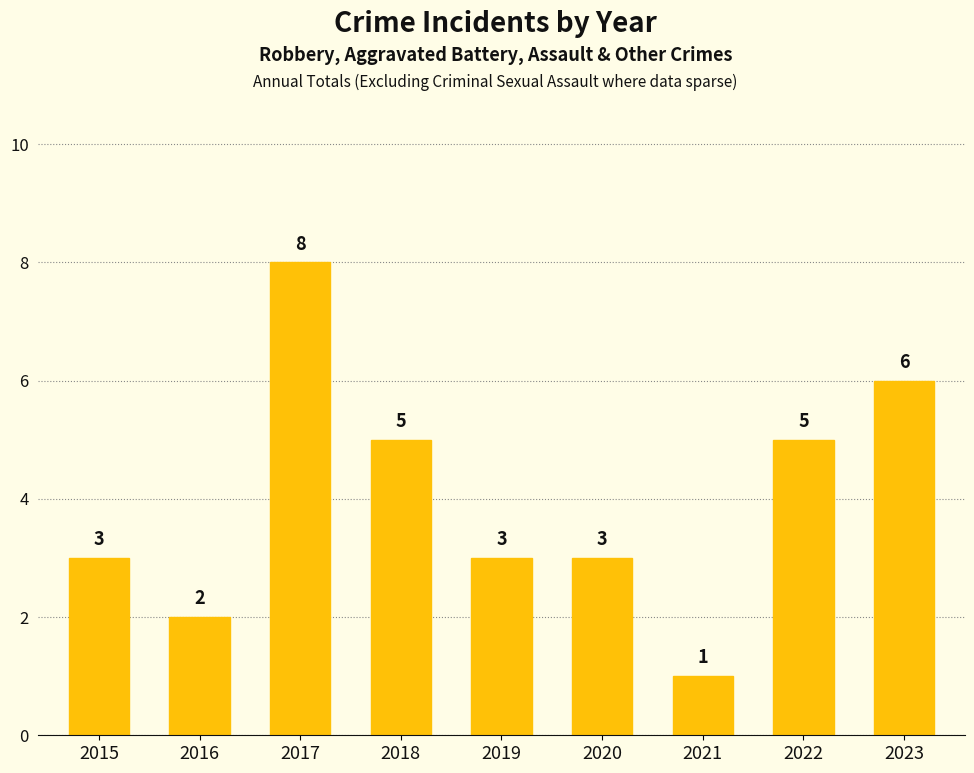

Read the value at 2022.

5